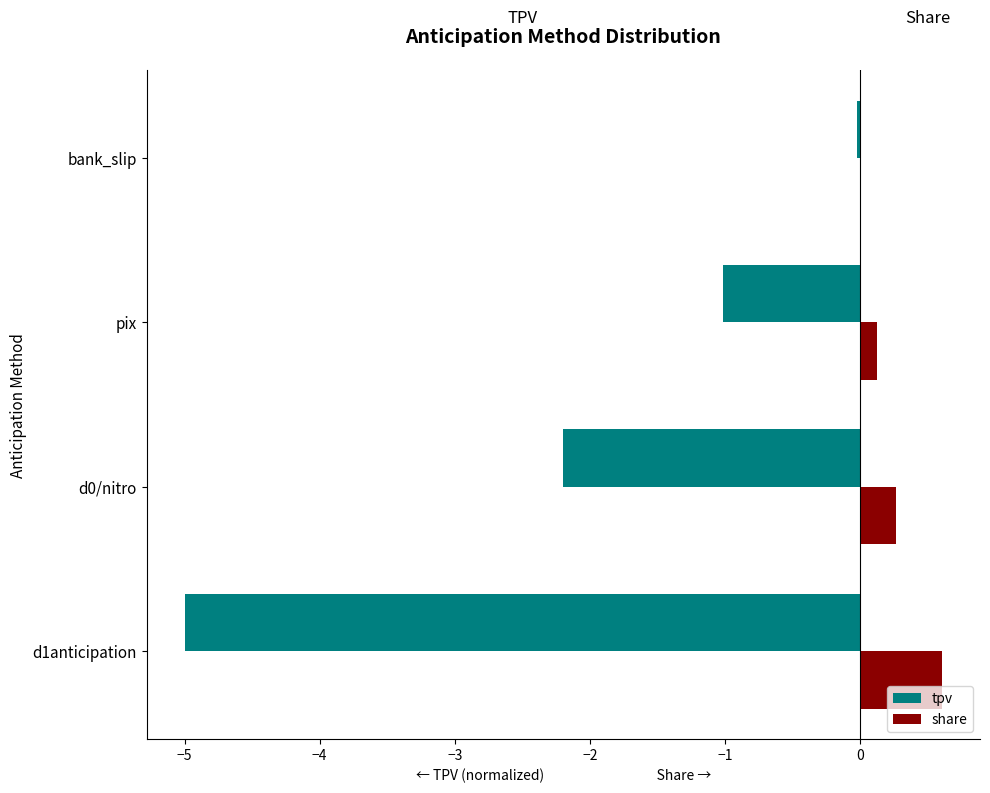

How many series are shown in this chart?

2